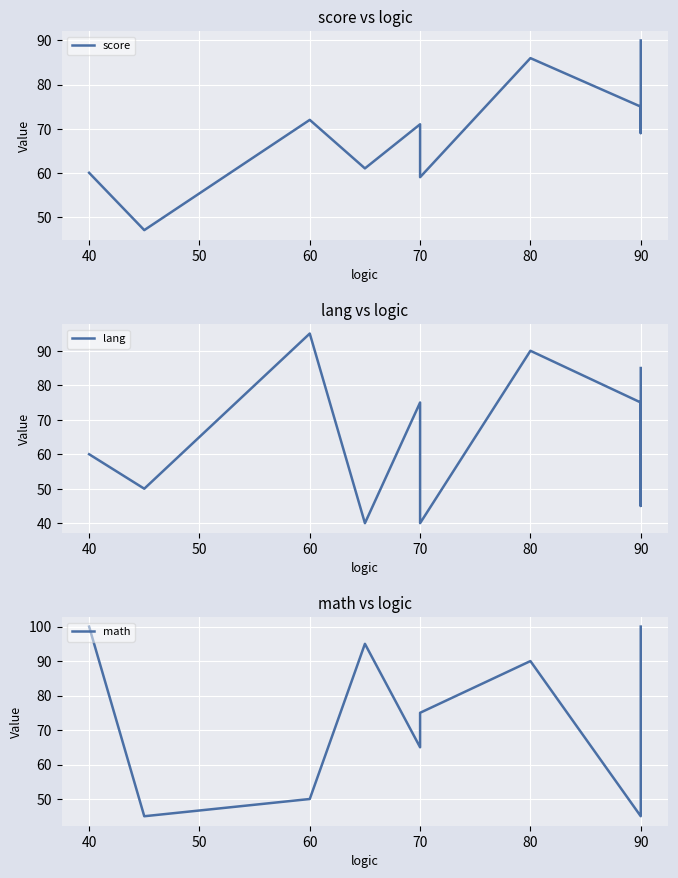

Reading right to left, what are all the values shown in this chart?

score: 90	69	75	86	59	71	61	72	47	60
lang: 85	45	75	90	40	75	40	95	50	60
math: 100	75	45	90	75	65	95	50	45	100